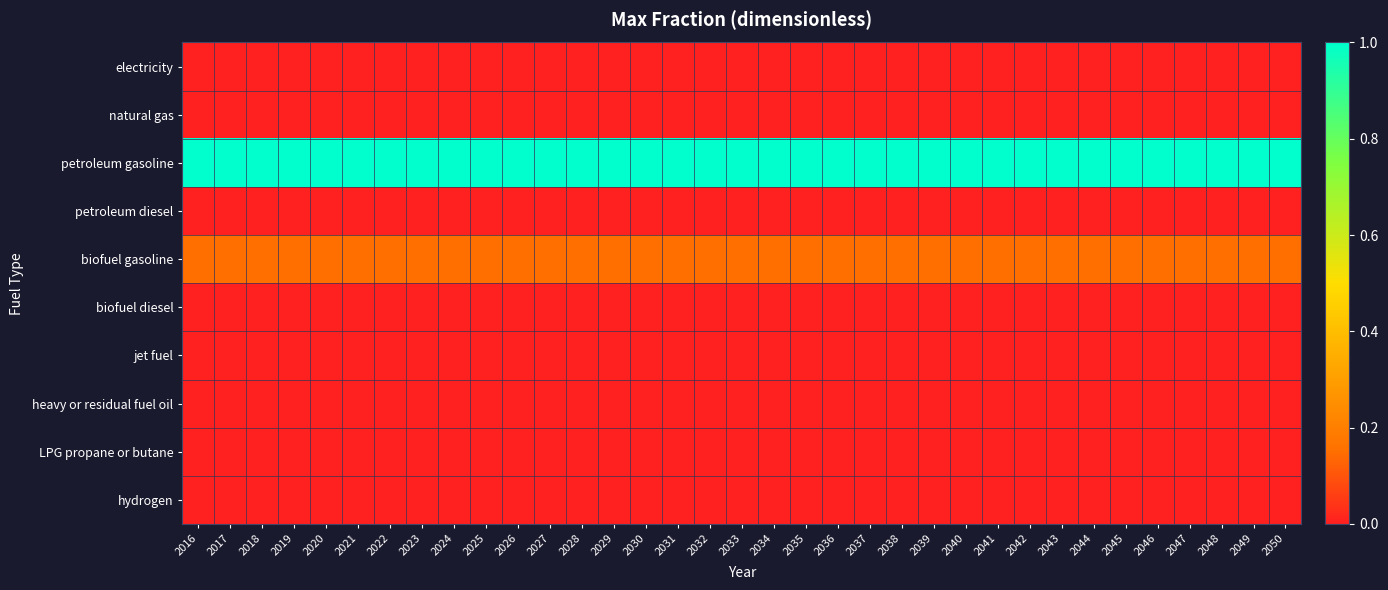

Reading right to left, transcribe all the data shown in this chart.

electricity: 2050=0.0	2049=0.0	2048=0.0	2047=0.0	2046=0.0	2045=0.0	2044=0.0	2043=0.0	2042=0.0	2041=0.0	2040=0.0	2039=0.0	2038=0.0	2037=0.0	2036=0.0	2035=0.0	2034=0.0	2033=0.0	2032=0.0	2031=0.0	2030=0.0	2029=0.0	2028=0.0	2027=0.0	2026=0.0	2025=0.0	2024=0.0	2023=0.0	2022=0.0	2021=0.0	2020=0.0	2019=0.0	2018=0.0	2017=0.0	2016=0.0
natural gas: 2050=0.0	2049=0.0	2048=0.0	2047=0.0	2046=0.0	2045=0.0	2044=0.0	2043=0.0	2042=0.0	2041=0.0	2040=0.0	2039=0.0	2038=0.0	2037=0.0	2036=0.0	2035=0.0	2034=0.0	2033=0.0	2032=0.0	2031=0.0	2030=0.0	2029=0.0	2028=0.0	2027=0.0	2026=0.0	2025=0.0	2024=0.0	2023=0.0	2022=0.0	2021=0.0	2020=0.0	2019=0.0	2018=0.0	2017=0.0	2016=0.0
petroleum gasoline: 2050=1.0	2049=1.0	2048=1.0	2047=1.0	2046=1.0	2045=1.0	2044=1.0	2043=1.0	2042=1.0	2041=1.0	2040=1.0	2039=1.0	2038=1.0	2037=1.0	2036=1.0	2035=1.0	2034=1.0	2033=1.0	2032=1.0	2031=1.0	2030=1.0	2029=1.0	2028=1.0	2027=1.0	2026=1.0	2025=1.0	2024=1.0	2023=1.0	2022=1.0	2021=1.0	2020=1.0	2019=1.0	2018=1.0	2017=1.0	2016=1.0
petroleum diesel: 2050=0.0	2049=0.0	2048=0.0	2047=0.0	2046=0.0	2045=0.0	2044=0.0	2043=0.0	2042=0.0	2041=0.0	2040=0.0	2039=0.0	2038=0.0	2037=0.0	2036=0.0	2035=0.0	2034=0.0	2033=0.0	2032=0.0	2031=0.0	2030=0.0	2029=0.0	2028=0.0	2027=0.0	2026=0.0	2025=0.0	2024=0.0	2023=0.0	2022=0.0	2021=0.0	2020=0.0	2019=0.0	2018=0.0	2017=0.0	2016=0.0
biofuel gasoline: 2050=0.1	2049=0.1	2048=0.1	2047=0.1	2046=0.1	2045=0.1	2044=0.1	2043=0.1	2042=0.1	2041=0.1	2040=0.1	2039=0.1	2038=0.1	2037=0.1	2036=0.1	2035=0.1	2034=0.1	2033=0.1	2032=0.1	2031=0.1	2030=0.1	2029=0.1	2028=0.1	2027=0.1	2026=0.1	2025=0.1	2024=0.1	2023=0.1	2022=0.1	2021=0.1	2020=0.1	2019=0.1	2018=0.1	2017=0.1	2016=0.1
biofuel diesel: 2050=0.0	2049=0.0	2048=0.0	2047=0.0	2046=0.0	2045=0.0	2044=0.0	2043=0.0	2042=0.0	2041=0.0	2040=0.0	2039=0.0	2038=0.0	2037=0.0	2036=0.0	2035=0.0	2034=0.0	2033=0.0	2032=0.0	2031=0.0	2030=0.0	2029=0.0	2028=0.0	2027=0.0	2026=0.0	2025=0.0	2024=0.0	2023=0.0	2022=0.0	2021=0.0	2020=0.0	2019=0.0	2018=0.0	2017=0.0	2016=0.0
jet fuel: 2050=0.0	2049=0.0	2048=0.0	2047=0.0	2046=0.0	2045=0.0	2044=0.0	2043=0.0	2042=0.0	2041=0.0	2040=0.0	2039=0.0	2038=0.0	2037=0.0	2036=0.0	2035=0.0	2034=0.0	2033=0.0	2032=0.0	2031=0.0	2030=0.0	2029=0.0	2028=0.0	2027=0.0	2026=0.0	2025=0.0	2024=0.0	2023=0.0	2022=0.0	2021=0.0	2020=0.0	2019=0.0	2018=0.0	2017=0.0	2016=0.0
heavy or residual fuel oil: 2050=0.0	2049=0.0	2048=0.0	2047=0.0	2046=0.0	2045=0.0	2044=0.0	2043=0.0	2042=0.0	2041=0.0	2040=0.0	2039=0.0	2038=0.0	2037=0.0	2036=0.0	2035=0.0	2034=0.0	2033=0.0	2032=0.0	2031=0.0	2030=0.0	2029=0.0	2028=0.0	2027=0.0	2026=0.0	2025=0.0	2024=0.0	2023=0.0	2022=0.0	2021=0.0	2020=0.0	2019=0.0	2018=0.0	2017=0.0	2016=0.0
LPG propane or butane: 2050=0.0	2049=0.0	2048=0.0	2047=0.0	2046=0.0	2045=0.0	2044=0.0	2043=0.0	2042=0.0	2041=0.0	2040=0.0	2039=0.0	2038=0.0	2037=0.0	2036=0.0	2035=0.0	2034=0.0	2033=0.0	2032=0.0	2031=0.0	2030=0.0	2029=0.0	2028=0.0	2027=0.0	2026=0.0	2025=0.0	2024=0.0	2023=0.0	2022=0.0	2021=0.0	2020=0.0	2019=0.0	2018=0.0	2017=0.0	2016=0.0
hydrogen: 2050=0.0	2049=0.0	2048=0.0	2047=0.0	2046=0.0	2045=0.0	2044=0.0	2043=0.0	2042=0.0	2041=0.0	2040=0.0	2039=0.0	2038=0.0	2037=0.0	2036=0.0	2035=0.0	2034=0.0	2033=0.0	2032=0.0	2031=0.0	2030=0.0	2029=0.0	2028=0.0	2027=0.0	2026=0.0	2025=0.0	2024=0.0	2023=0.0	2022=0.0	2021=0.0	2020=0.0	2019=0.0	2018=0.0	2017=0.0	2016=0.0